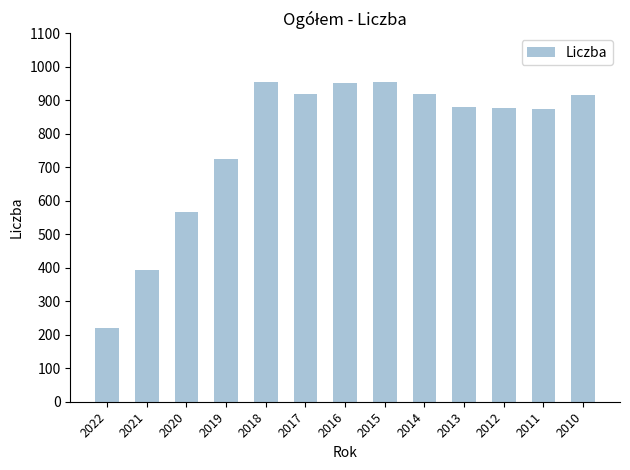

Is it true that the value at 2011 is 874?

True